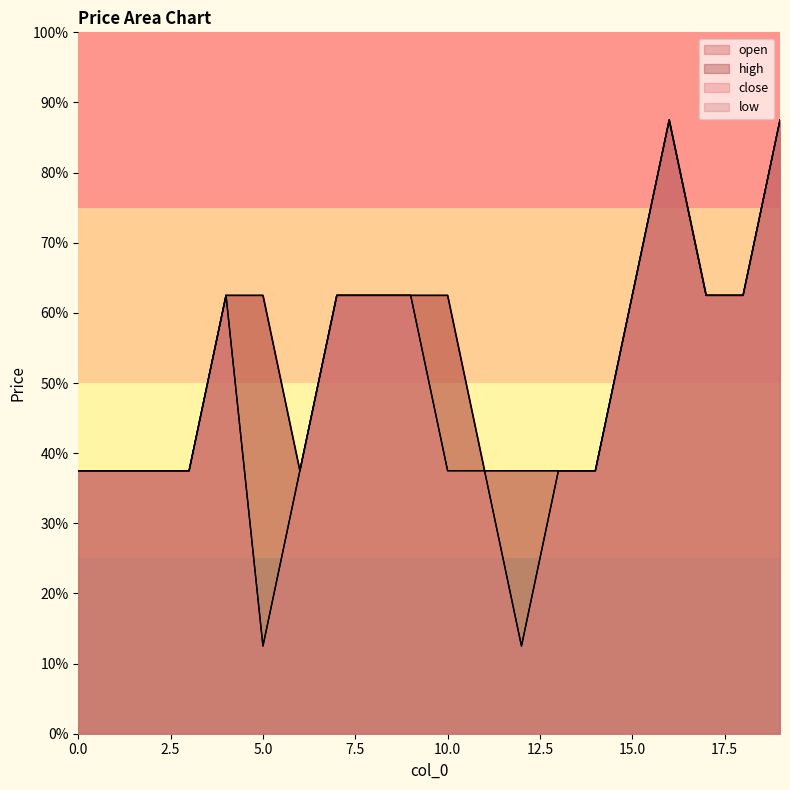

Rank the categories by low value from lowest to highest.

5, 12, 0, 1, 2, 3, 6, 10, 11, 13, 14, 4, 7, 8, 9, 15, 17, 18, 16, 19